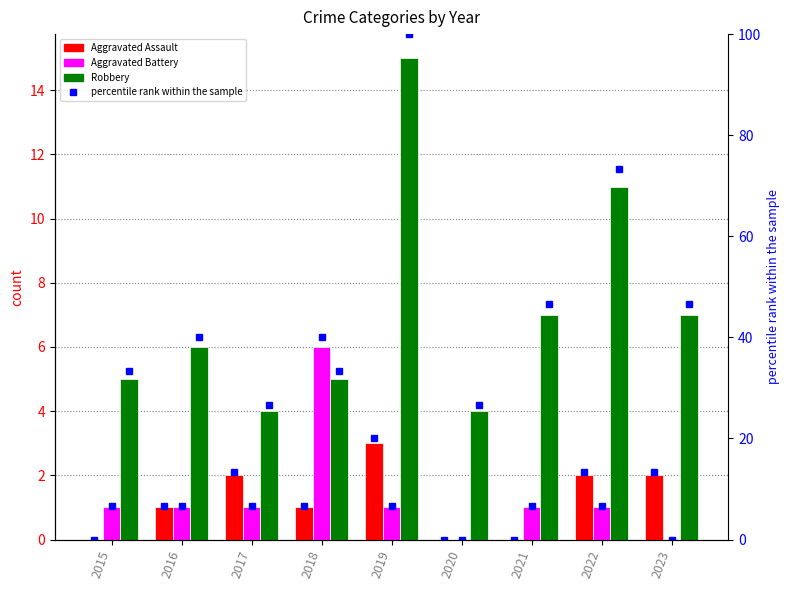

What is the sum of the Robbery percentile values at 2015 and 2021?

80.0